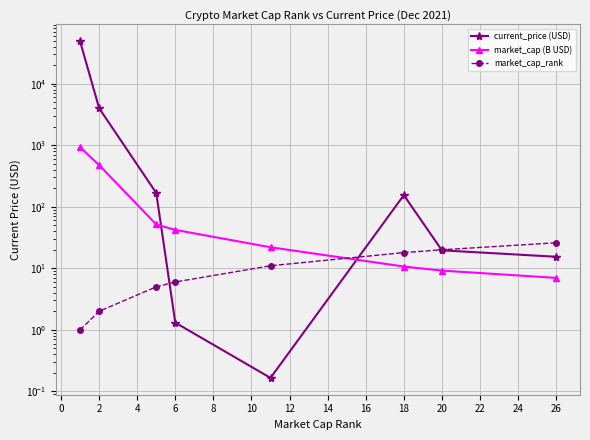

How many intersections are there between current_price (USD) and market_cap_rank?

3